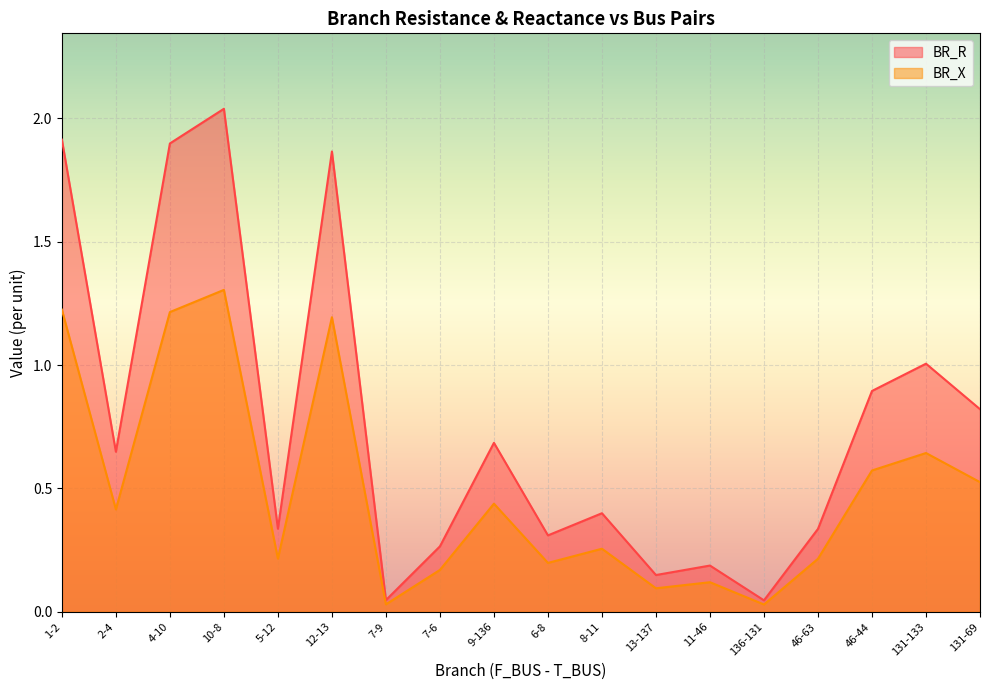

Reading right to left, list all the values displayed in this chart.

BR_R: 131-69=0.8	131-133=1.0	46-44=0.9	46-63=0.3	136-131=0.0	11-46=0.2	13-137=0.1	8-11=0.4	6-8=0.3	9-136=0.7	7-6=0.3	7-9=0.0	12-13=1.9	5-12=0.3	10-8=2.0	4-10=1.9	2-4=0.6	1-2=1.9
BR_X: 131-69=0.5	131-133=0.6	46-44=0.6	46-63=0.2	136-131=0.0	11-46=0.1	13-137=0.1	8-11=0.3	6-8=0.2	9-136=0.4	7-6=0.2	7-9=0.0	12-13=1.2	5-12=0.2	10-8=1.3	4-10=1.2	2-4=0.4	1-2=1.2